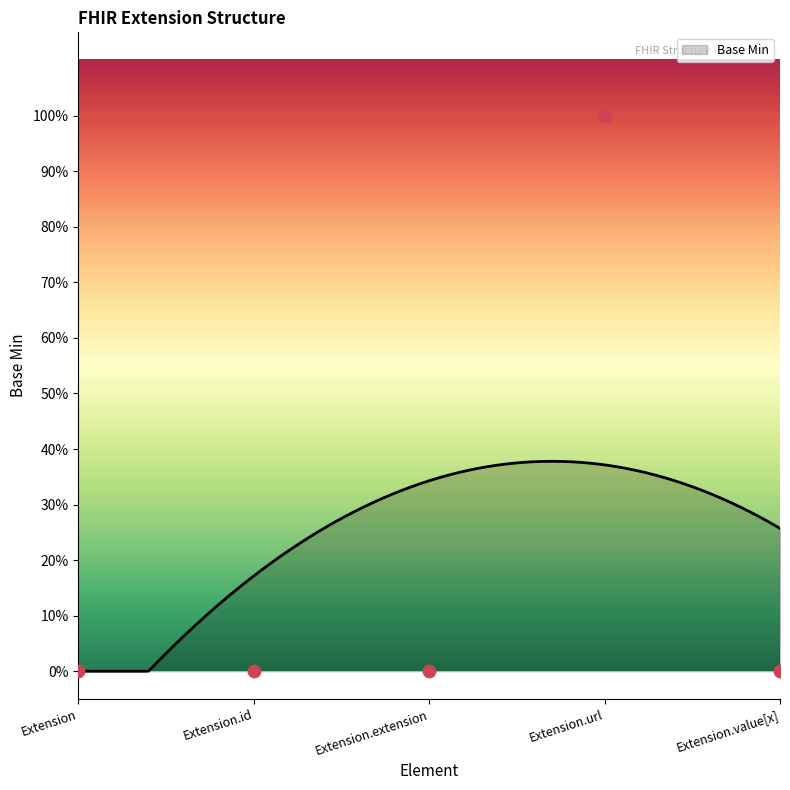

Which has a higher value, Extension.id or Extension.url?

Extension.url